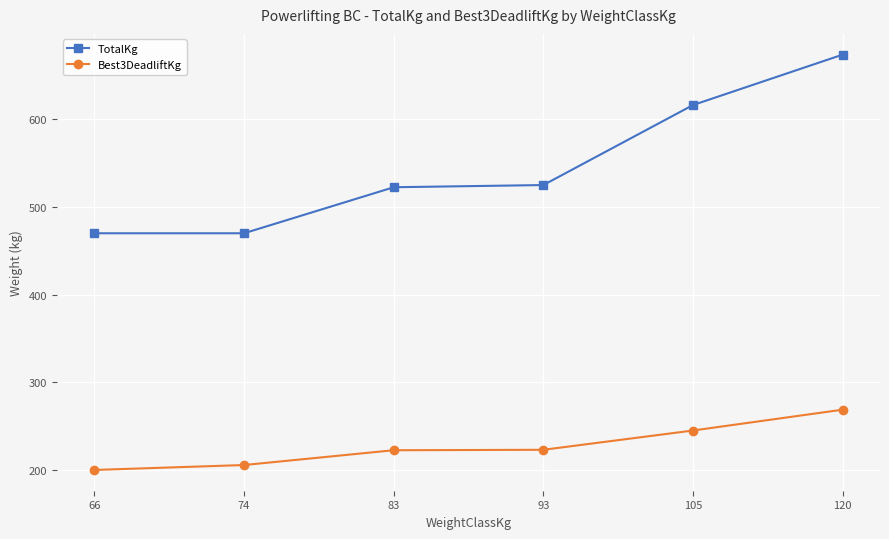

Is it true that Best3DeadliftKg equals 268.8 at 120?

True